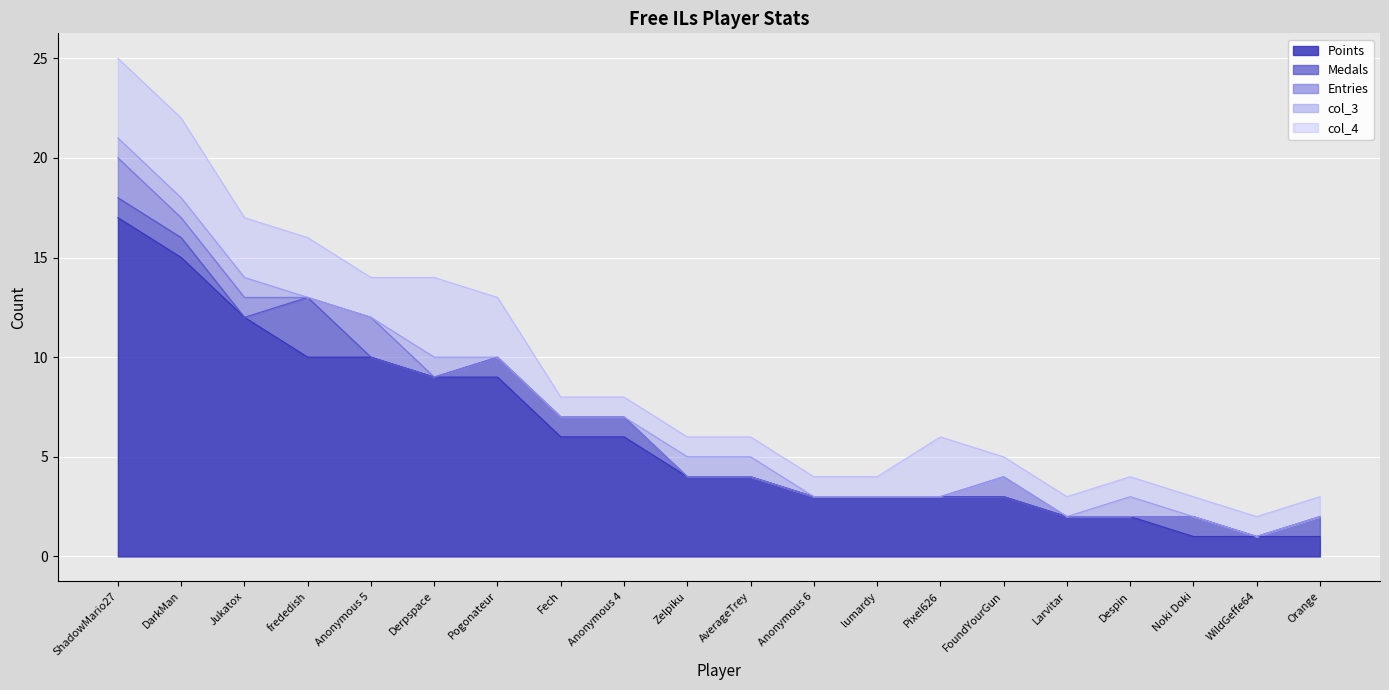

True or false: col_4 and Points intersect in this chart.

False